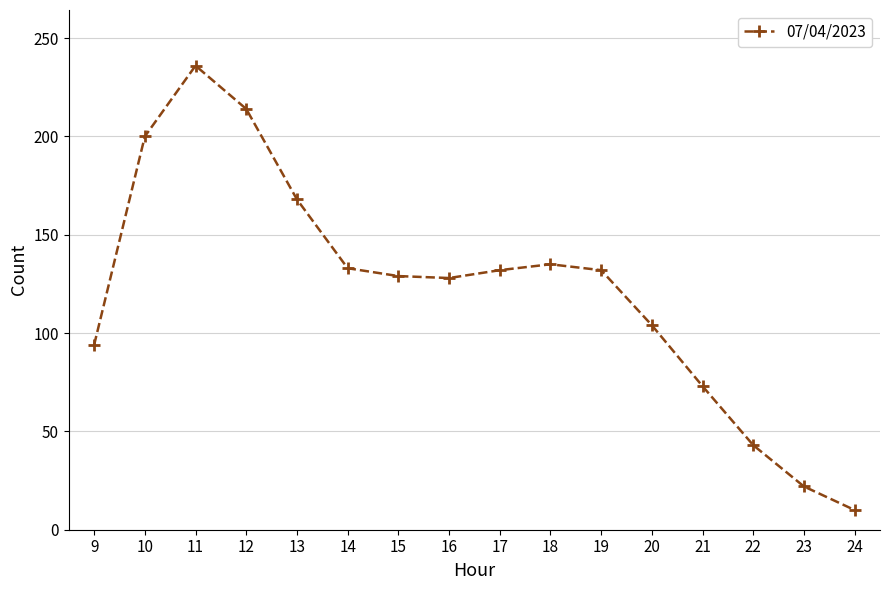

At which category does the data reach its first local peak?

11